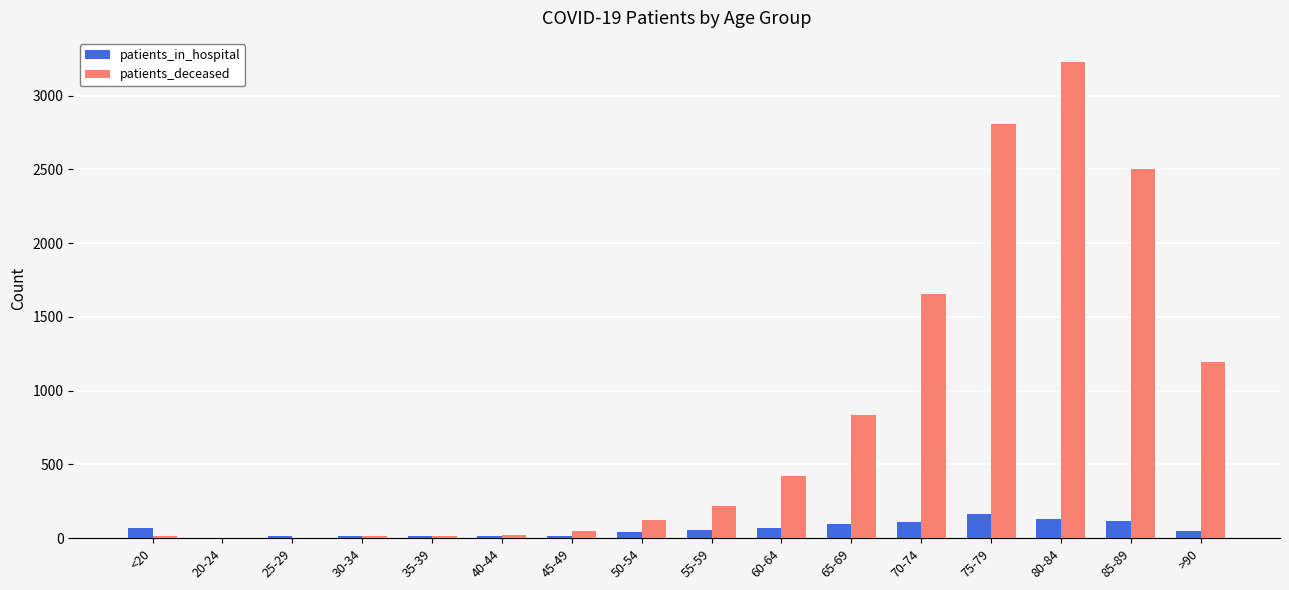

Where is patients_deceased nearest to the value 1616?

70-74